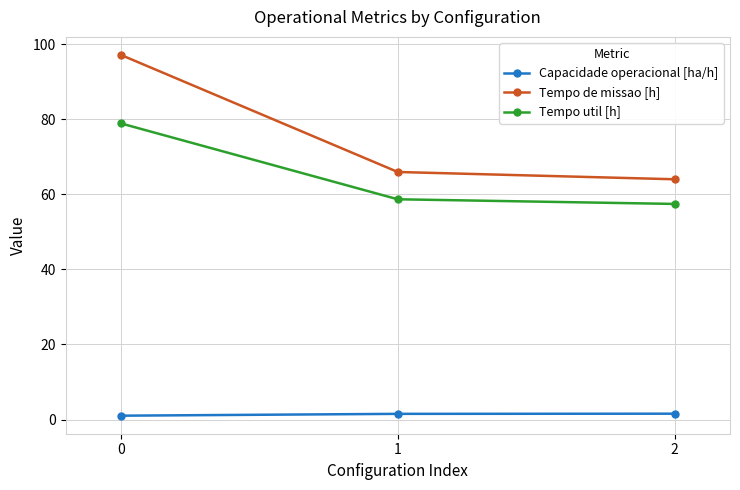

How many data points does each series have?

3